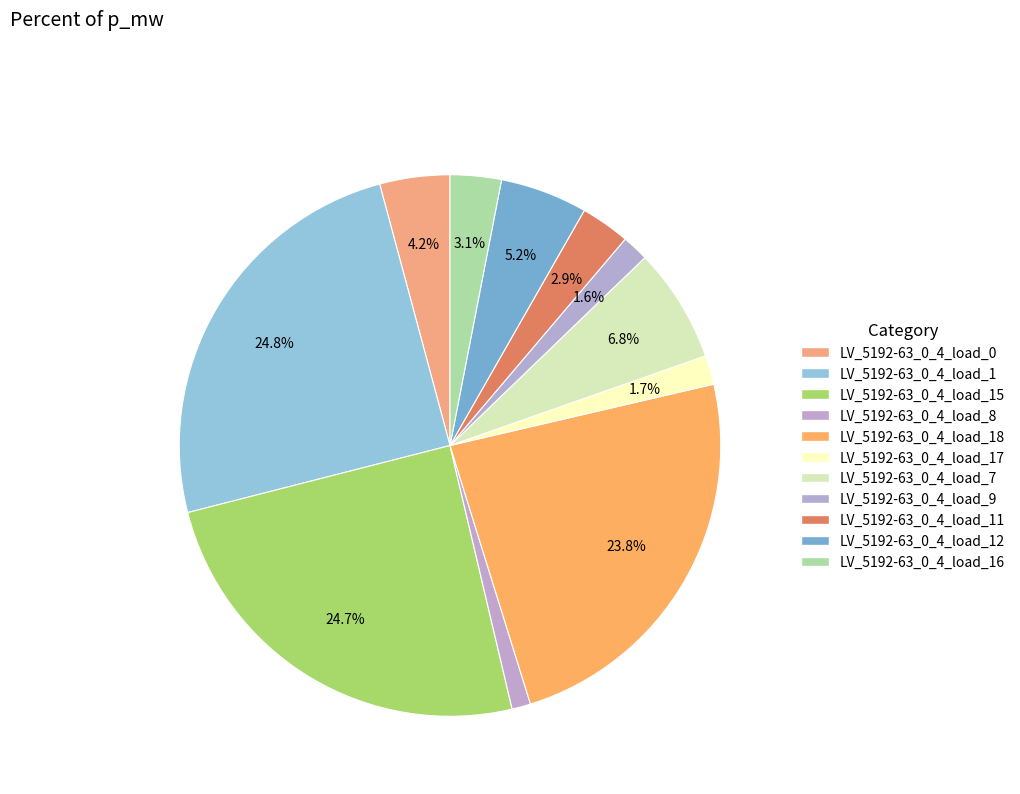

How many segments does this pie chart have?

11